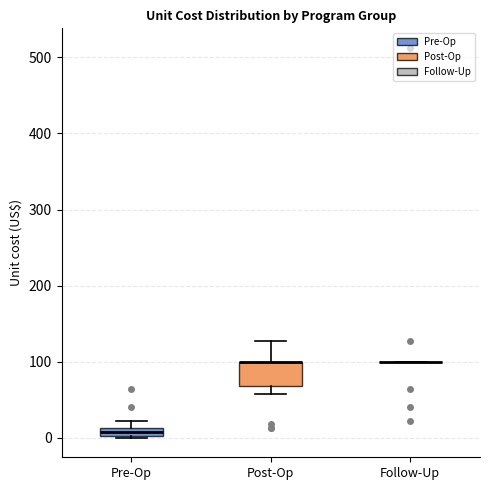

Comparing the boxes themselves (not the whiskers), which one is the tallest?

Post-Op